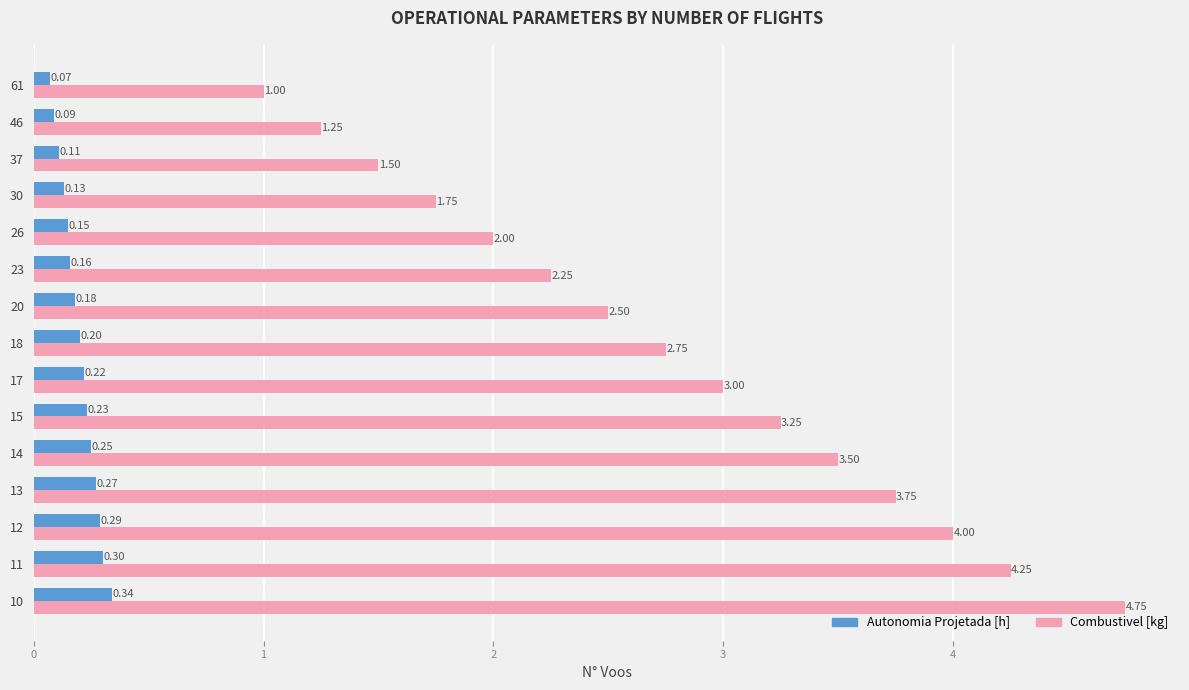

Rank the categories by Combustivel [kg] value from highest to lowest.

10, 11, 12, 13, 14, 15, 17, 18, 20, 23, 26, 30, 37, 46, 61